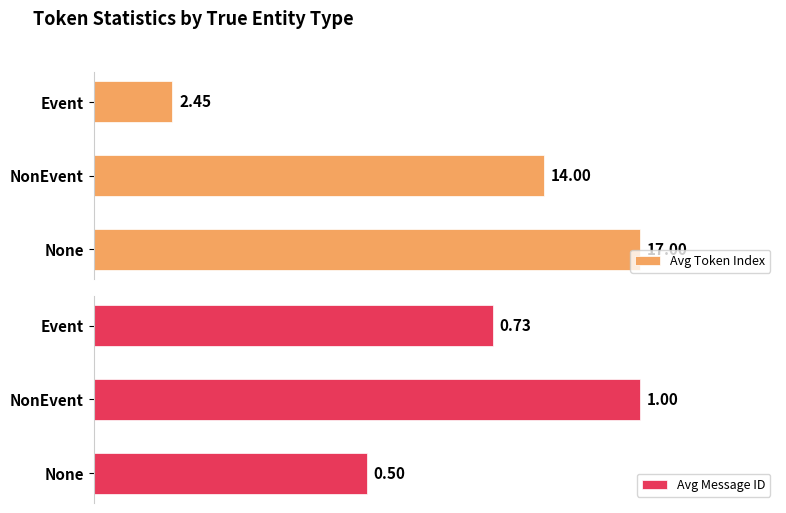

Rank the categories by Avg Token Index value from highest to lowest.

None, NonEvent, Event